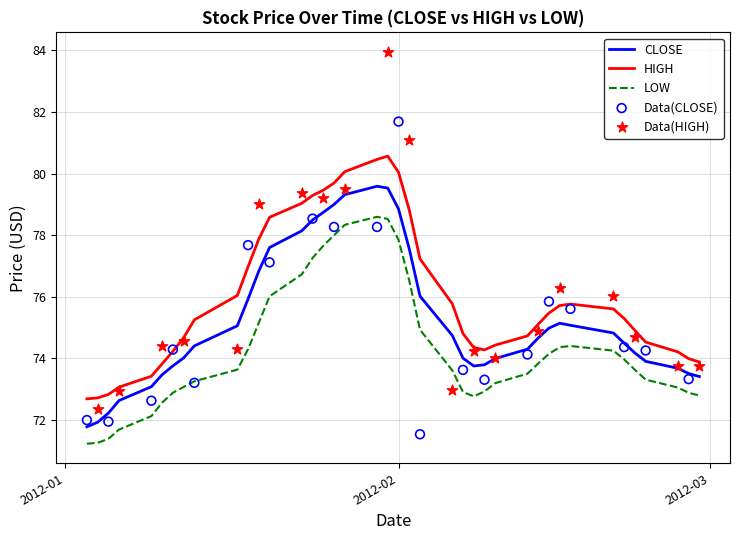

At which category is the sum across all series the highest?

19